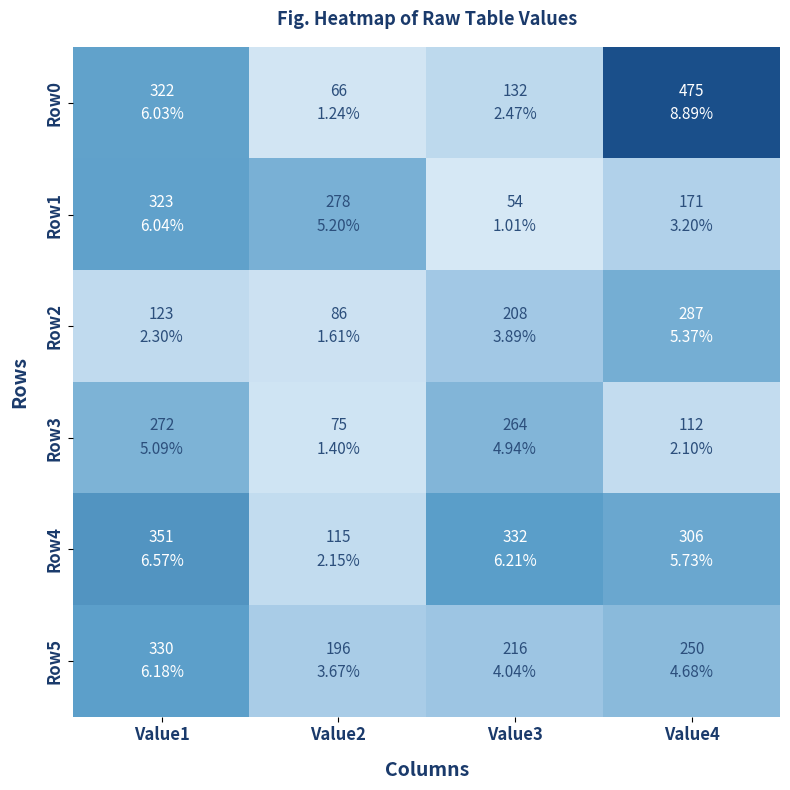

At how many categories does at least one series exceed 61?

4